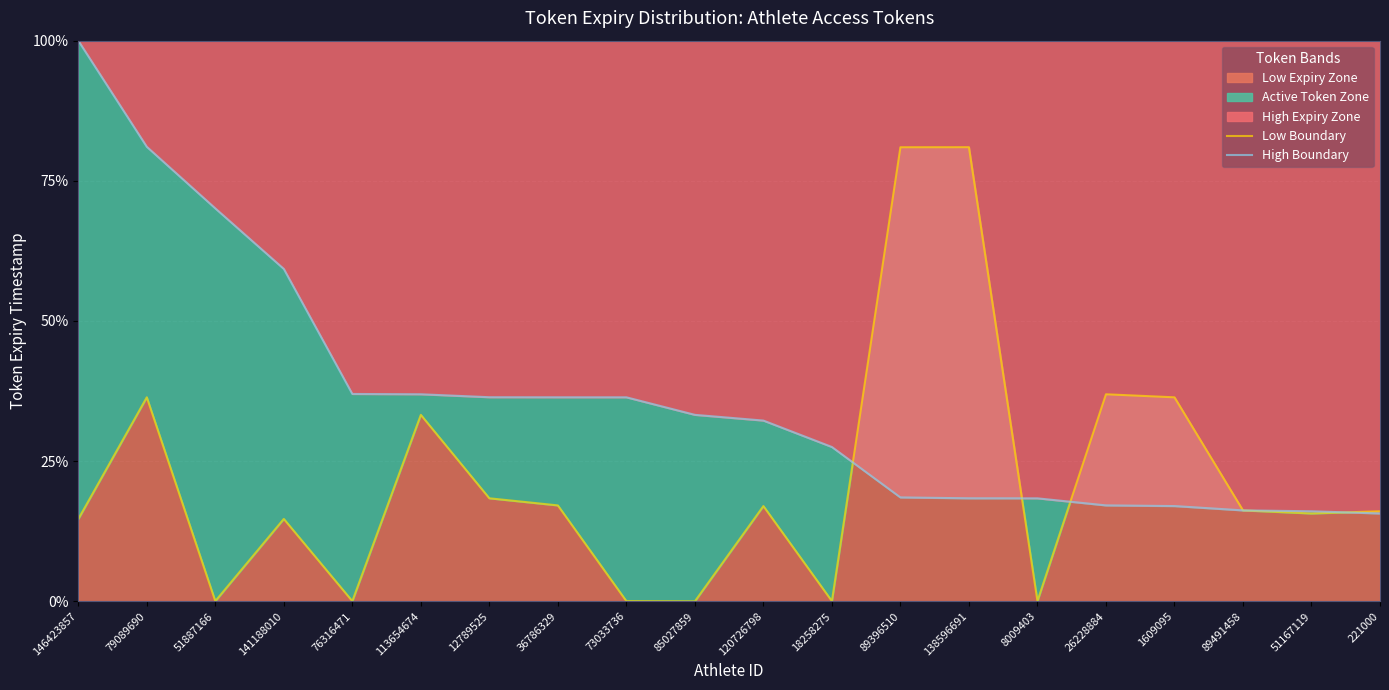

At how many categories does at least one series exceed 79?

4